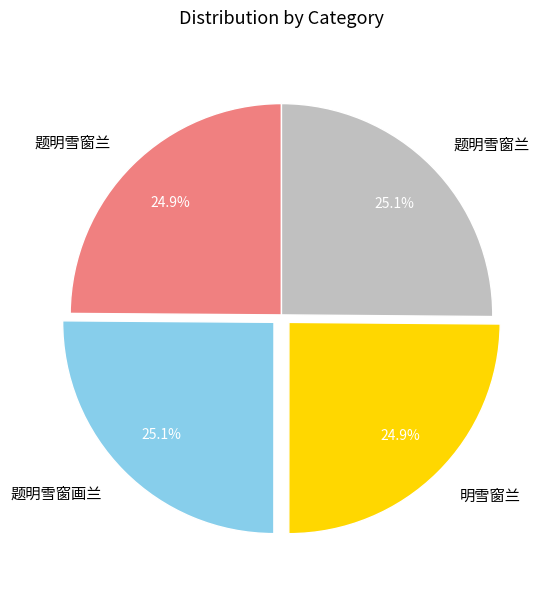

Is there any slice that represents more than half of the pie?

No